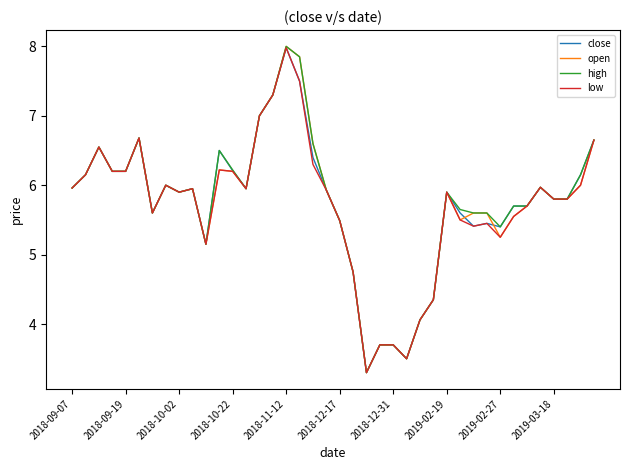

Does the chart display data point markers on the line(s)?

No